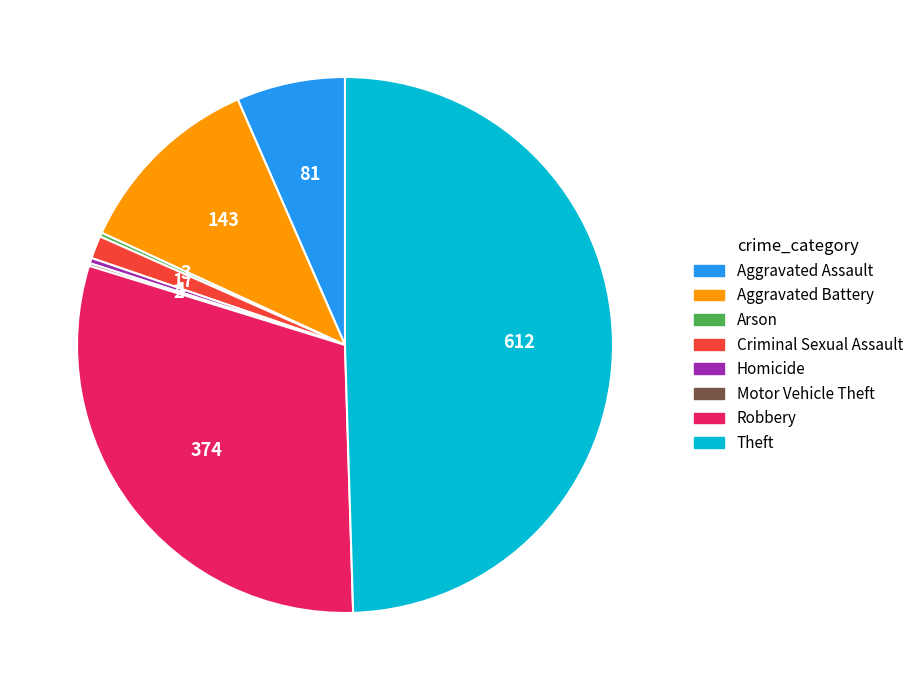

Between Aggravated Battery and Aggravated Assault, which is larger?

Aggravated Battery